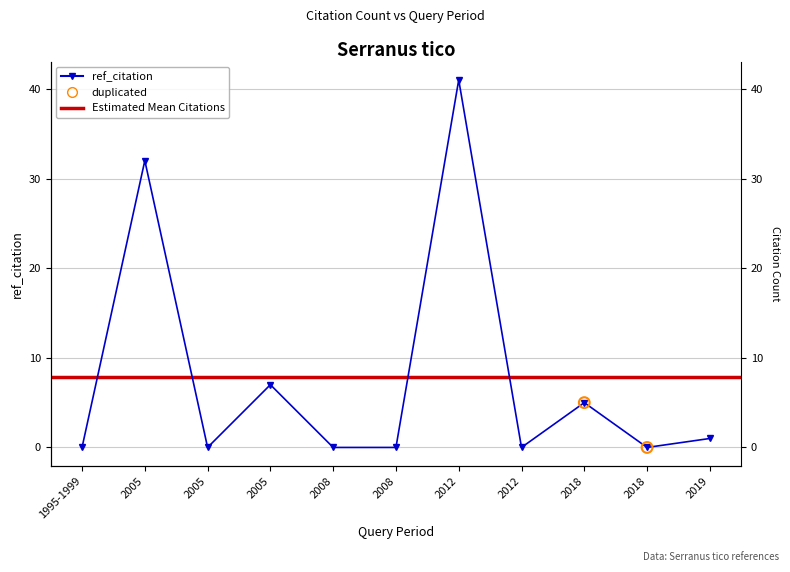

What is the change in value from 2005 to 2005?

-25